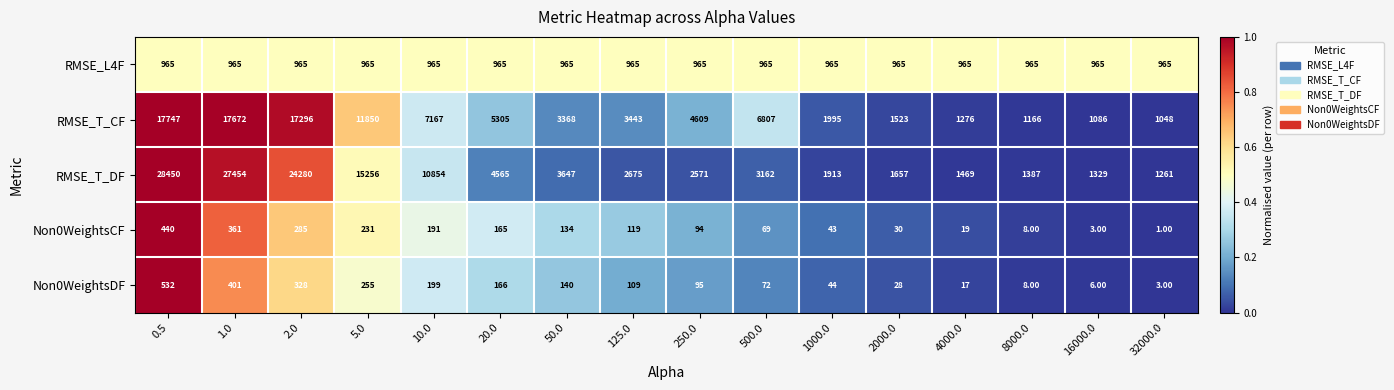

List the series in order of their peak value, lowest first.

Non0WeightsCF, Non0WeightsDF, RMSE_L4F, RMSE_T_CF, RMSE_T_DF